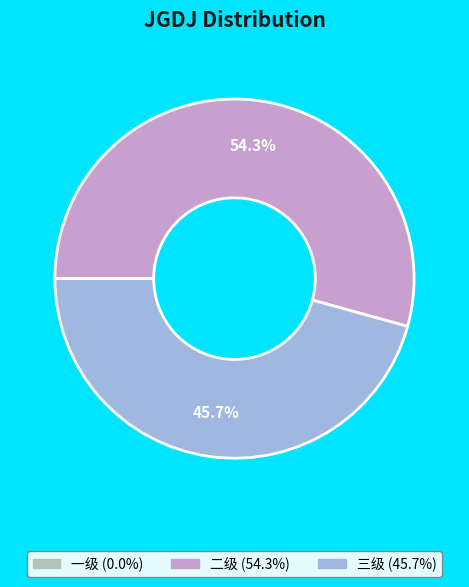

Count the number of slices in the pie.

2